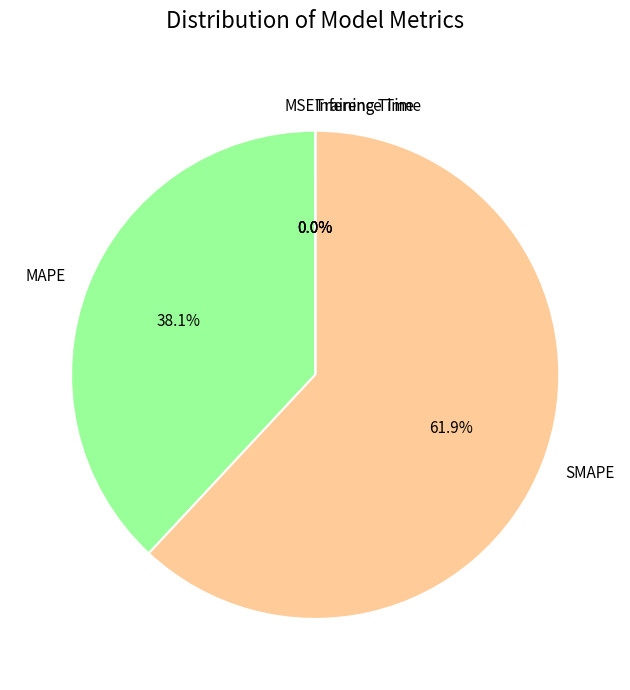

Is there a majority slice in this chart?

Yes